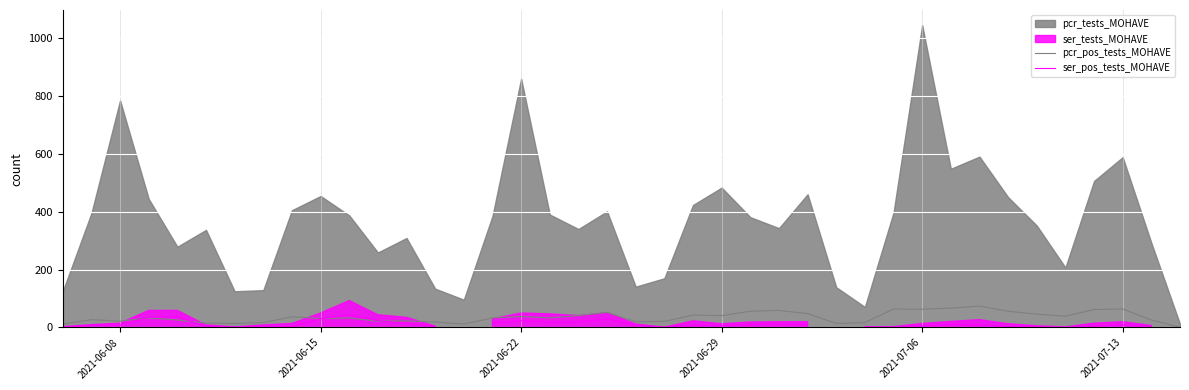

In ser_pos_tests_MOHAVE, how many points are lower than both neighbors (excluding endpoints)?

4